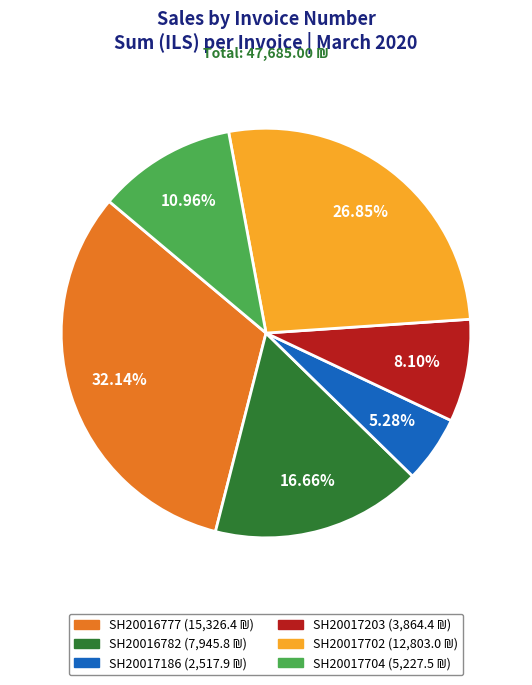

Does SH20016777 represent more than half of the total?

No